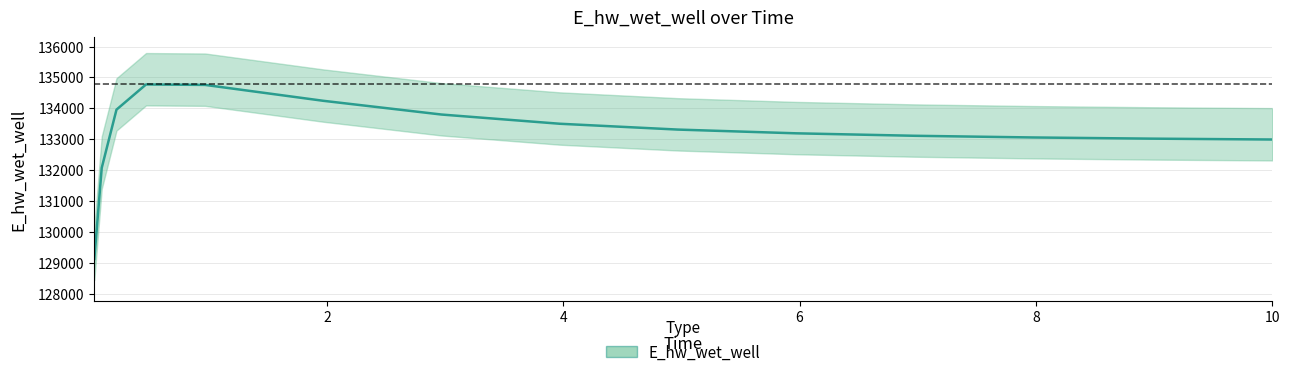

Where does the data first go above 133190?

0.21875